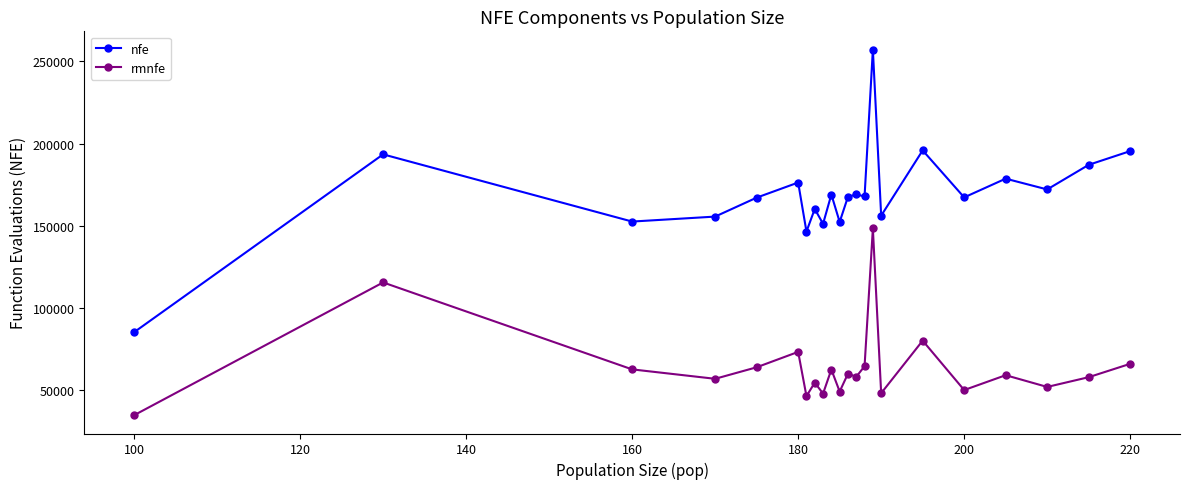

Which series has the widest spread of values?

nfe